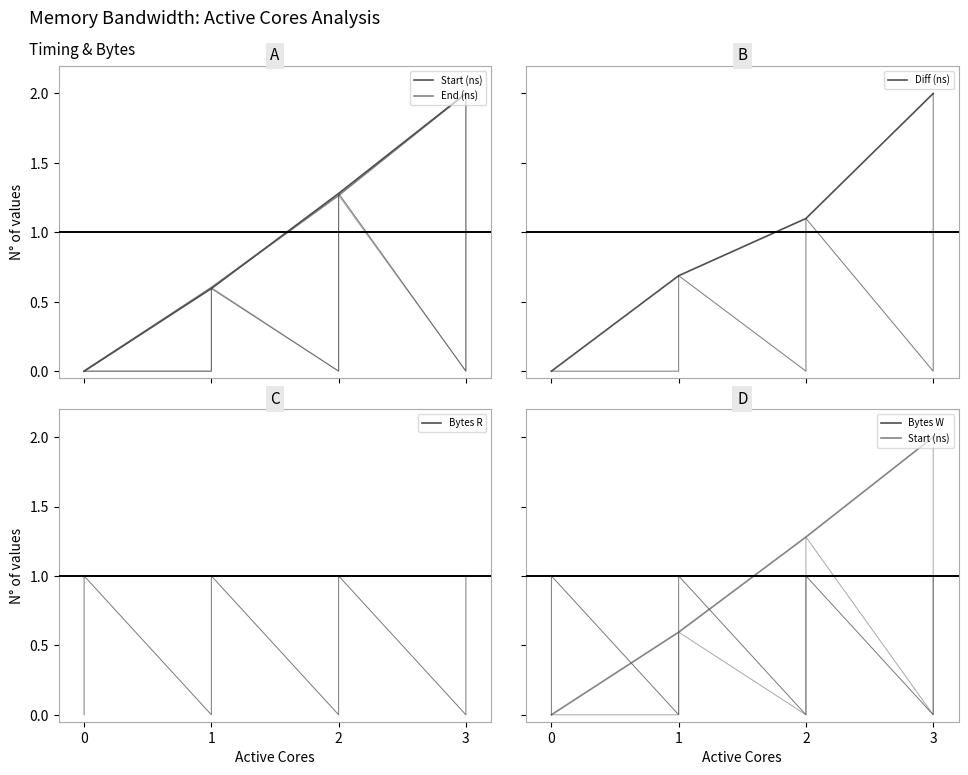

Which category has the highest value across all series?

3